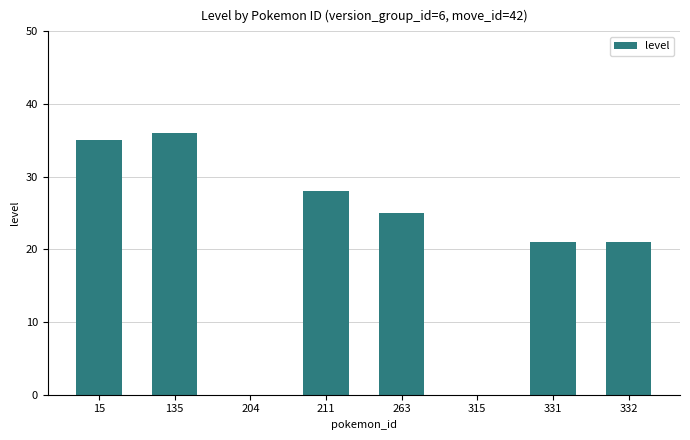

How many distinct data groups are displayed?

1